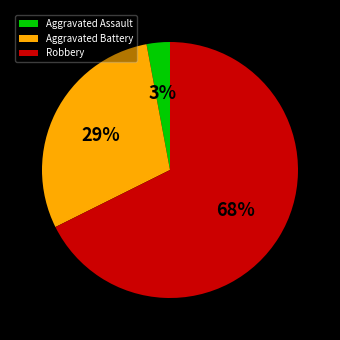

Which has a higher value, Aggravated Assault or Aggravated Battery?

Aggravated Battery